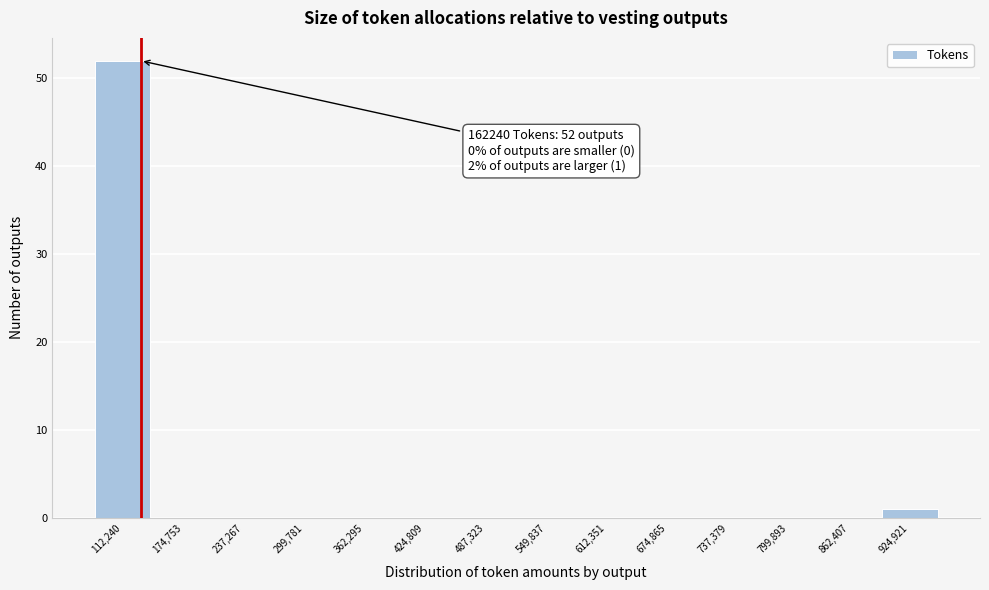

Reading left to right, transcribe all the data shown in this chart.

112,240=52	174,753=0	237,267=0	299,781=0	362,295=0	424,809=0	487,323=0	549,837=0	612,351=0	674,865=0	737,379=0	799,893=0	862,407=0	924,921=1